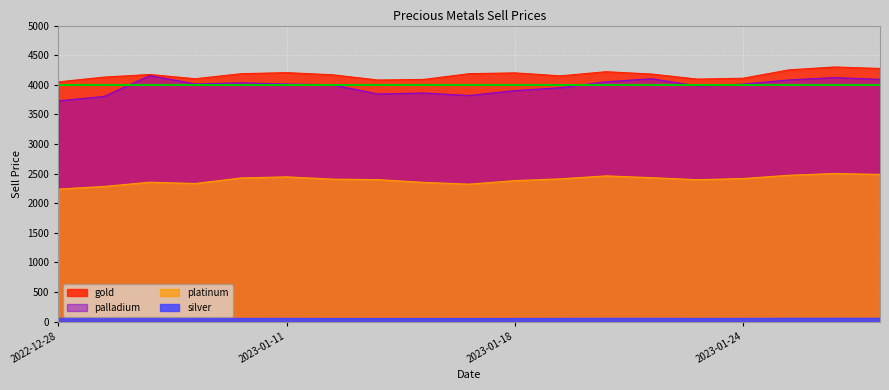

True or false: platinum and palladium intersect in this chart.

False